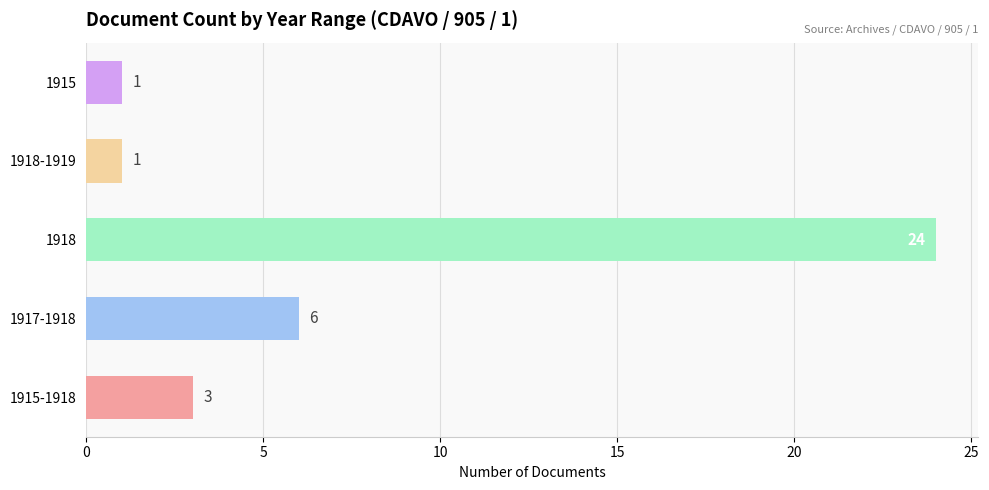

Between 1918 and 1915-1918, which is larger?

1918